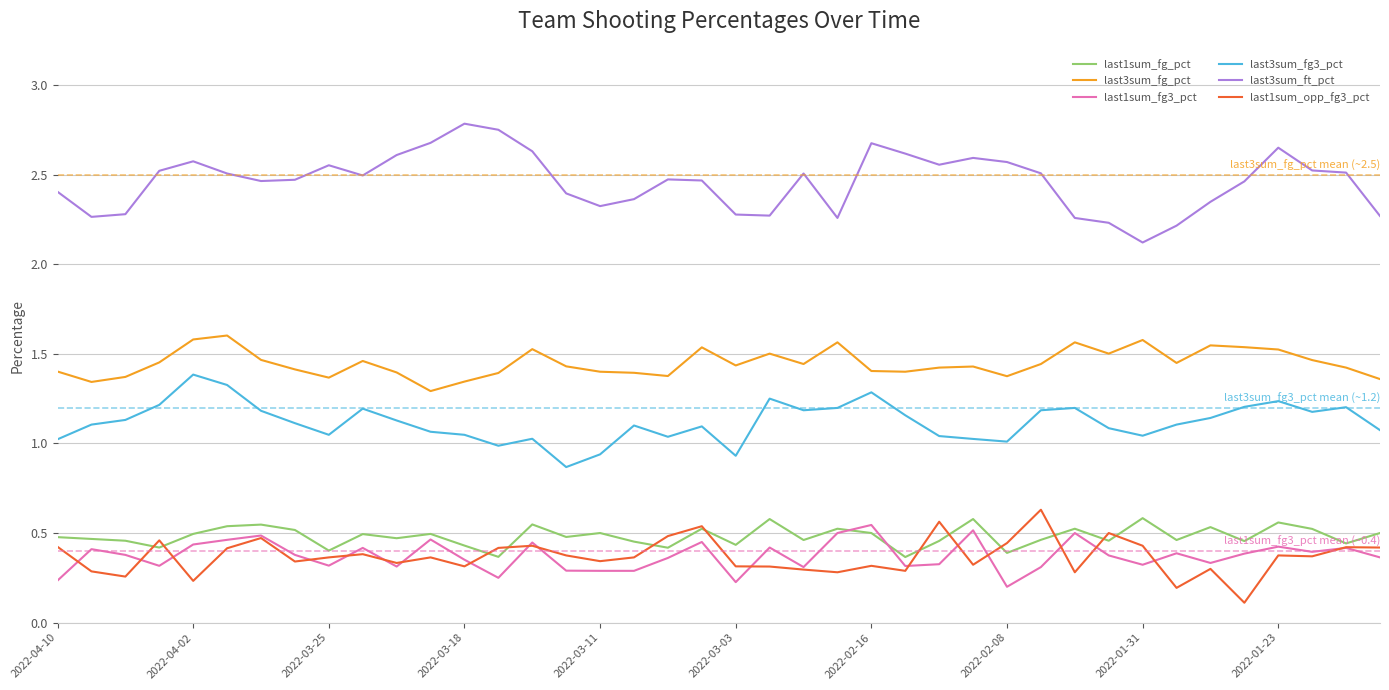

True or false: last3sum_ft_pct and last3sum_fg_pct intersect in this chart.

False